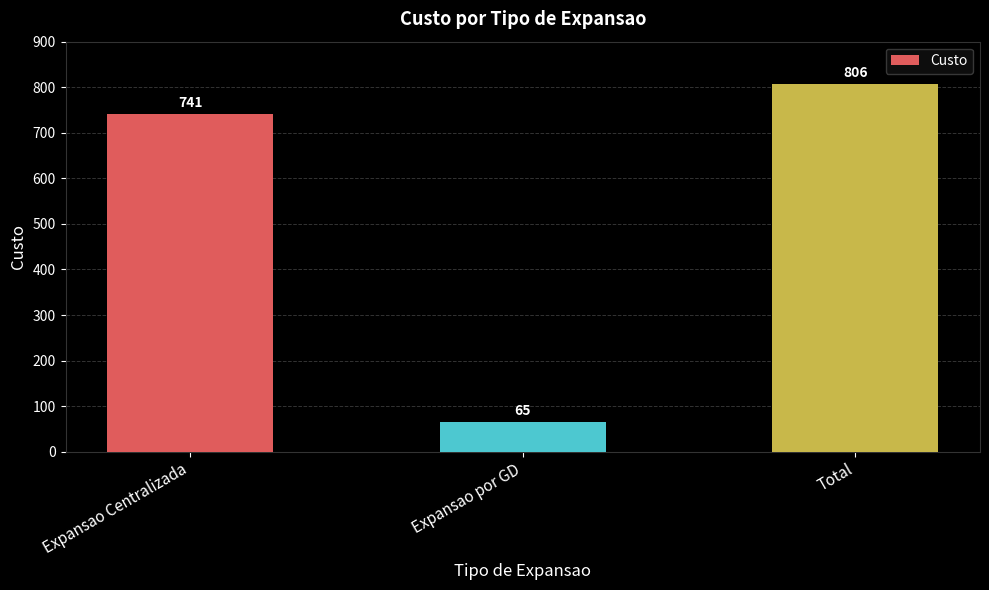

The value at Total is 224. True or false?

False